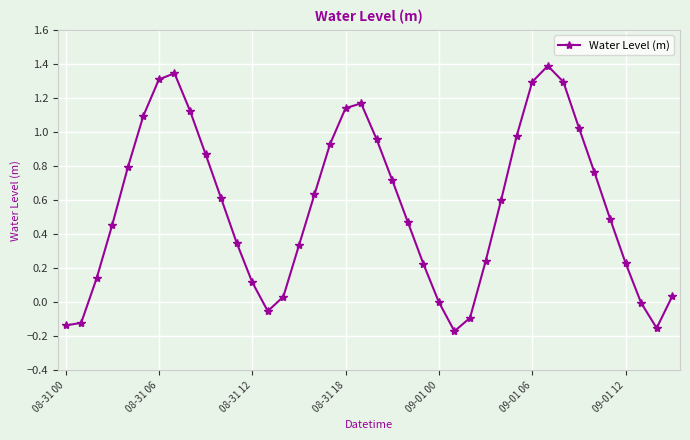

True or false: there are more than 2 points higher than both neighbors.

True